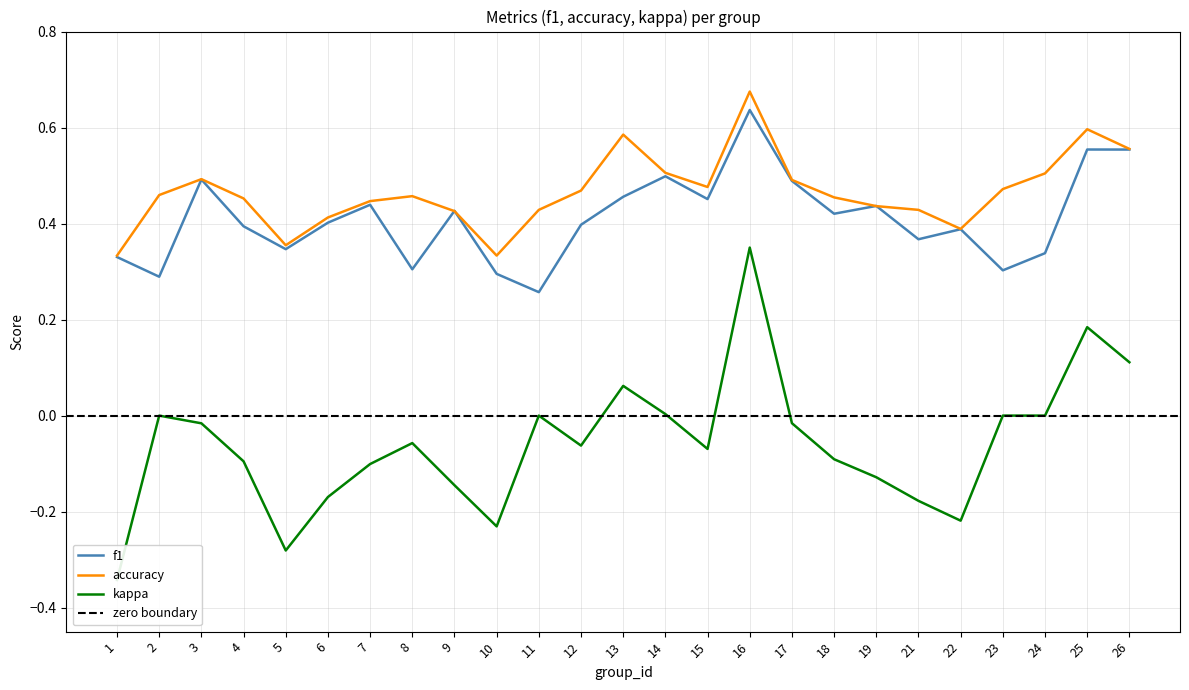

Reading left to right, extract all data points from this chart.

f1: 0.3	0.3	0.5	0.4	0.3	0.4	0.4	0.3	0.4	0.3	0.3	0.4	0.5	0.5	0.5	0.6	0.5	0.4	0.4	0.4	0.4	0.3	0.3	0.6	0.6
accuracy: 0.3	0.5	0.5	0.5	0.4	0.4	0.4	0.5	0.4	0.3	0.4	0.5	0.6	0.5	0.5	0.7	0.5	0.5	0.4	0.4	0.4	0.5	0.5	0.6	0.6
kappa: -0.3	0.0	-0.0	-0.1	-0.3	-0.2	-0.1	-0.1	-0.1	-0.2	0.0	-0.1	0.1	0.0	-0.1	0.3	-0.0	-0.1	-0.1	-0.2	-0.2	0.0	0.0	0.2	0.1